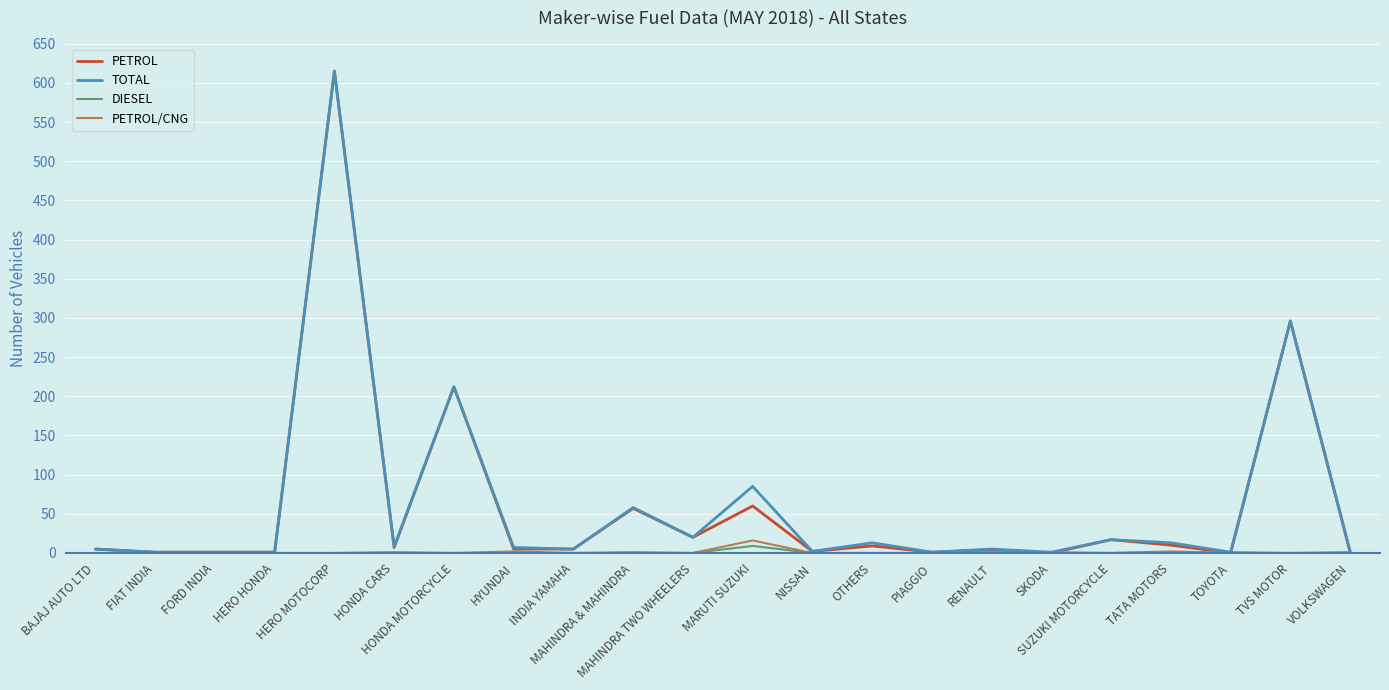

What is the highest value of the TOTAL series?

615